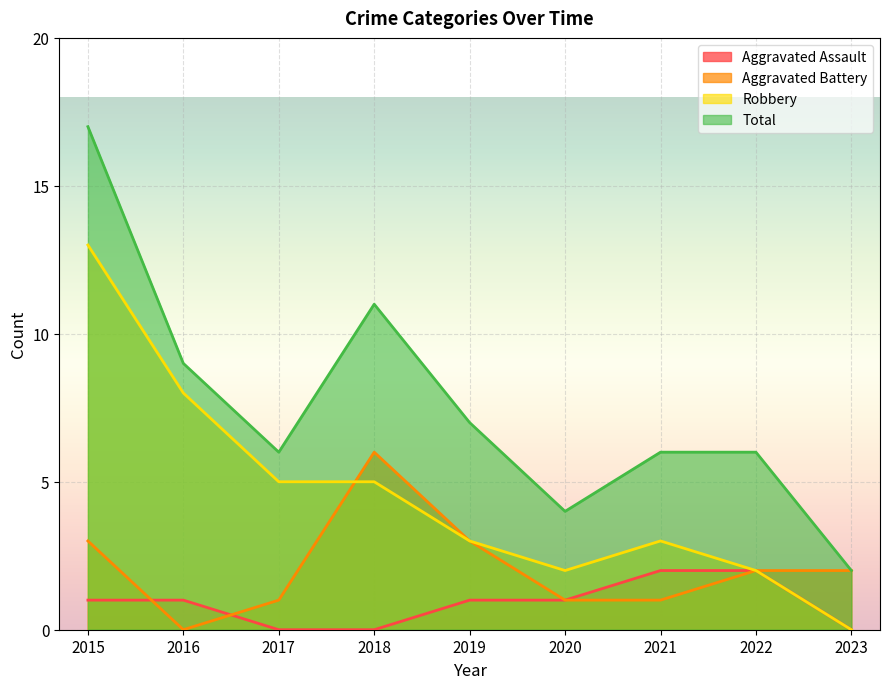

Reading right to left, transcribe all the data shown in this chart.

Aggravated Assault: 2023=0	2022=2	2021=2	2020=1	2019=1	2018=0	2017=0	2016=1	2015=1
Aggravated Battery: 2023=2	2022=2	2021=1	2020=1	2019=3	2018=6	2017=1	2016=0	2015=3
Robbery: 2023=0	2022=2	2021=3	2020=2	2019=3	2018=5	2017=5	2016=8	2015=13
Total: 2023=2	2022=6	2021=6	2020=4	2019=7	2018=11	2017=6	2016=9	2015=17